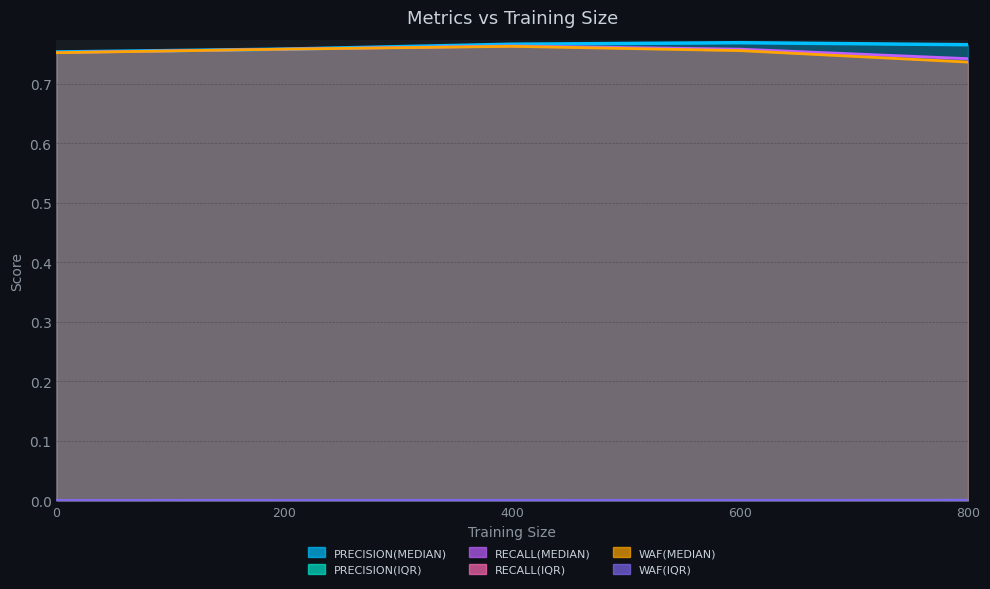

Reading left to right, what are all the values shown in this chart?

PRECISION(MEDIAN): 0=0.8	200=0.8	400=0.8	600=0.8	800=0.8
PRECISION(IQR): 0=0.0	200=0.0	400=0.0	600=0.0	800=0.0
RECALL(MEDIAN): 0=0.8	200=0.8	400=0.8	600=0.8	800=0.7
RECALL(IQR): 0=0.0	200=0.0	400=0.0	600=0.0	800=0.0
WAF(MEDIAN): 0=0.8	200=0.8	400=0.8	600=0.8	800=0.7
WAF(IQR): 0=0.0	200=0.0	400=0.0	600=0.0	800=0.0